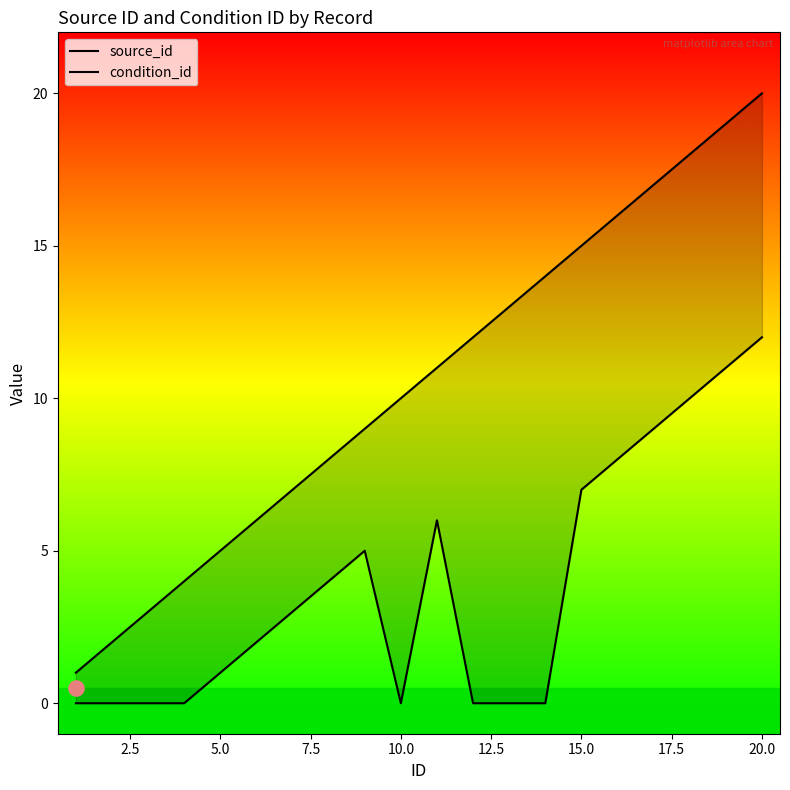

Which series reaches the maximum Y coordinate?

source_id